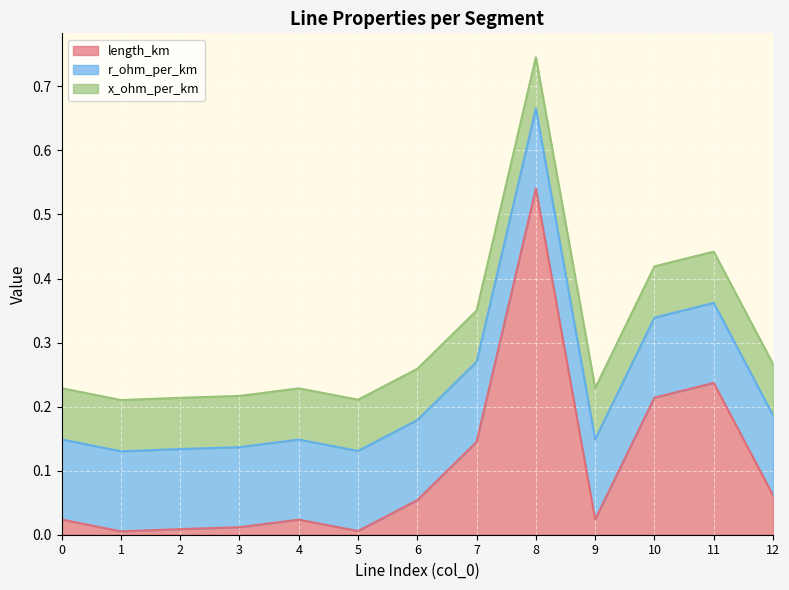

What is the difference between the length_km values at 6 and 10?

0.2